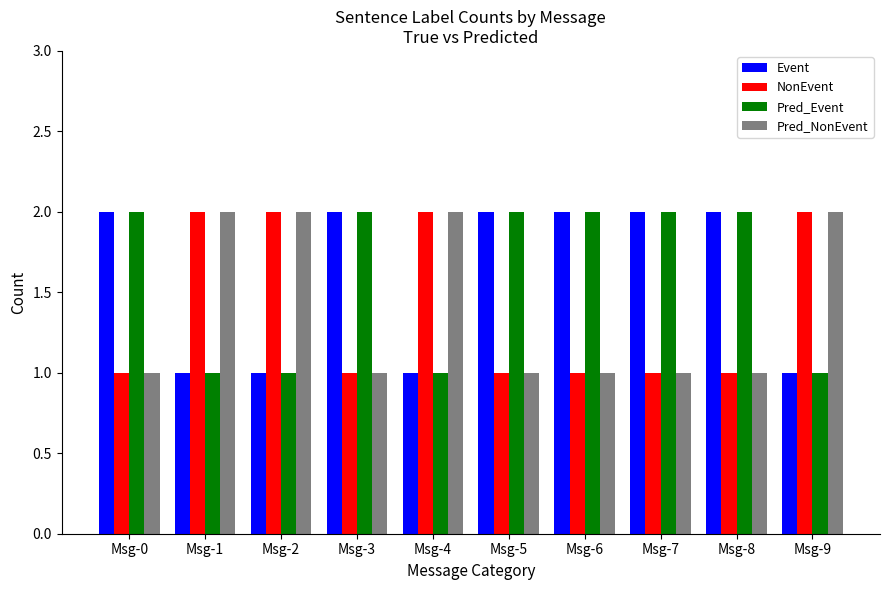

The Pred_Event series shows 2 at Msg-2. True or false?

False